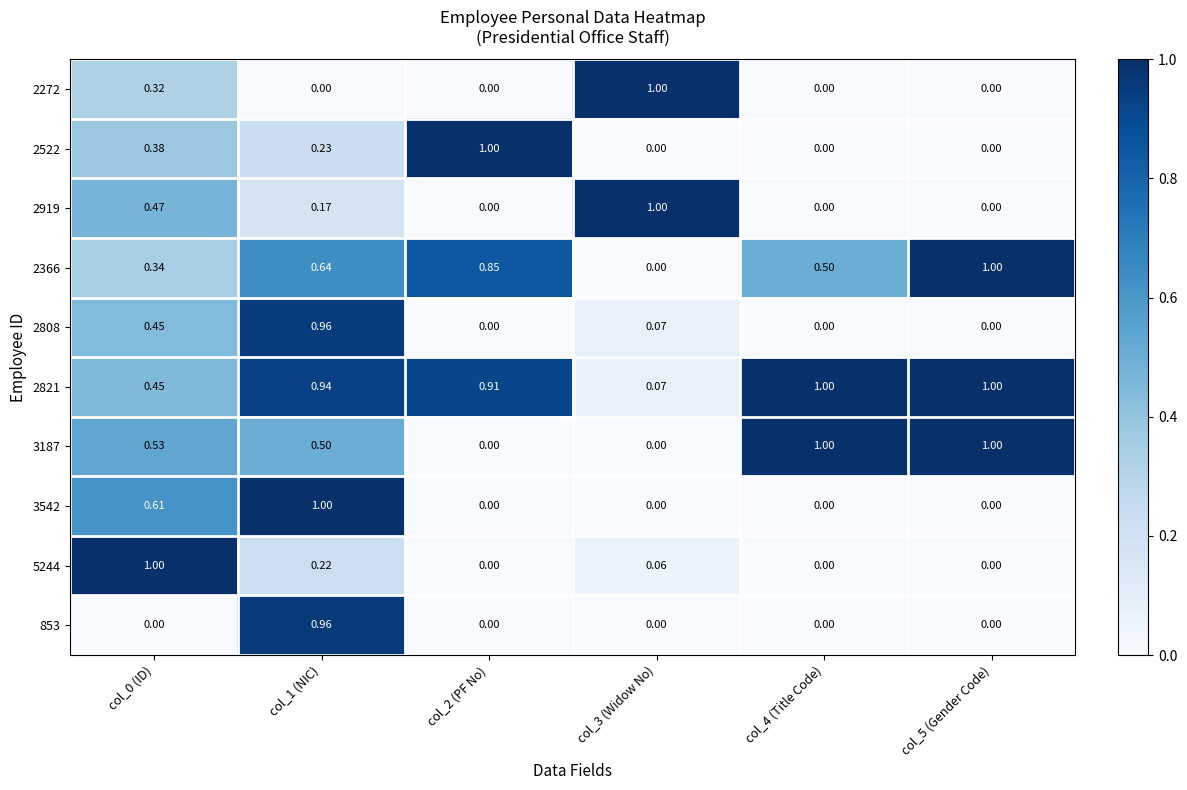

Reading left to right, what are all the values shown in this chart?

2272: col_0 (ID)=0.3	col_1 (NIC)=0.0	col_2 (PF No)=0.0	col_3 (Widow No)=1.0	col_4 (Title Code)=0.0	col_5 (Gender Code)=0.0
2522: col_0 (ID)=0.4	col_1 (NIC)=0.2	col_2 (PF No)=1.0	col_3 (Widow No)=0.0	col_4 (Title Code)=0.0	col_5 (Gender Code)=0.0
2919: col_0 (ID)=0.5	col_1 (NIC)=0.2	col_2 (PF No)=0.0	col_3 (Widow No)=1.0	col_4 (Title Code)=0.0	col_5 (Gender Code)=0.0
2366: col_0 (ID)=0.3	col_1 (NIC)=0.6	col_2 (PF No)=0.8	col_3 (Widow No)=0.0	col_4 (Title Code)=0.5	col_5 (Gender Code)=1.0
2808: col_0 (ID)=0.5	col_1 (NIC)=1.0	col_2 (PF No)=0.0	col_3 (Widow No)=0.1	col_4 (Title Code)=0.0	col_5 (Gender Code)=0.0
2821: col_0 (ID)=0.5	col_1 (NIC)=0.9	col_2 (PF No)=0.9	col_3 (Widow No)=0.1	col_4 (Title Code)=1.0	col_5 (Gender Code)=1.0
3187: col_0 (ID)=0.5	col_1 (NIC)=0.5	col_2 (PF No)=0.0	col_3 (Widow No)=0.0	col_4 (Title Code)=1.0	col_5 (Gender Code)=1.0
3542: col_0 (ID)=0.6	col_1 (NIC)=1.0	col_2 (PF No)=0.0	col_3 (Widow No)=0.0	col_4 (Title Code)=0.0	col_5 (Gender Code)=0.0
5244: col_0 (ID)=1.0	col_1 (NIC)=0.2	col_2 (PF No)=0.0	col_3 (Widow No)=0.1	col_4 (Title Code)=0.0	col_5 (Gender Code)=0.0
853: col_0 (ID)=0.0	col_1 (NIC)=1.0	col_2 (PF No)=0.0	col_3 (Widow No)=0.0	col_4 (Title Code)=0.0	col_5 (Gender Code)=0.0